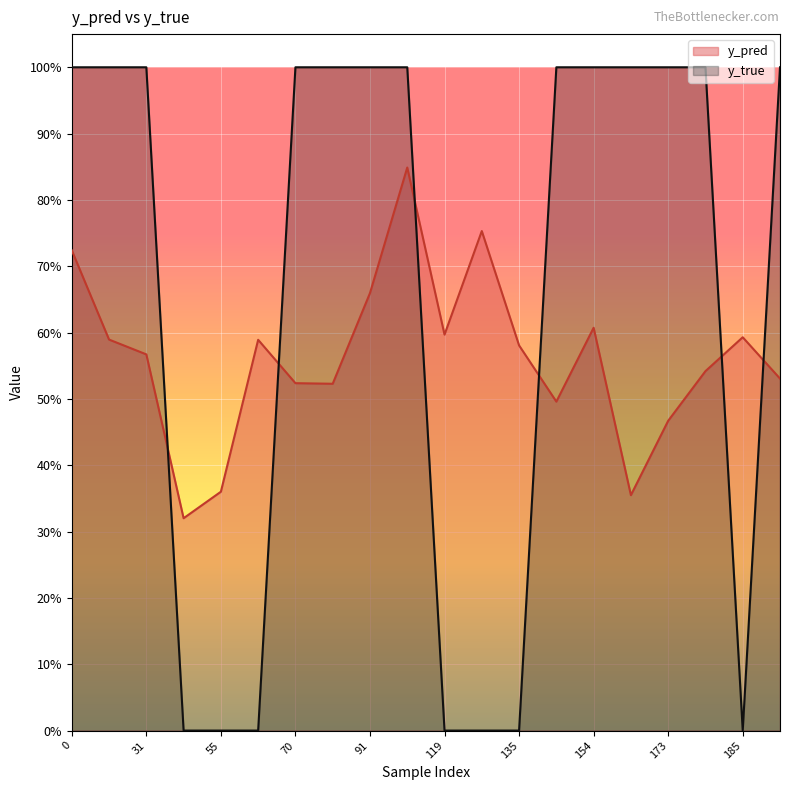

What are all the series names shown in the legend?

y_pred, y_true